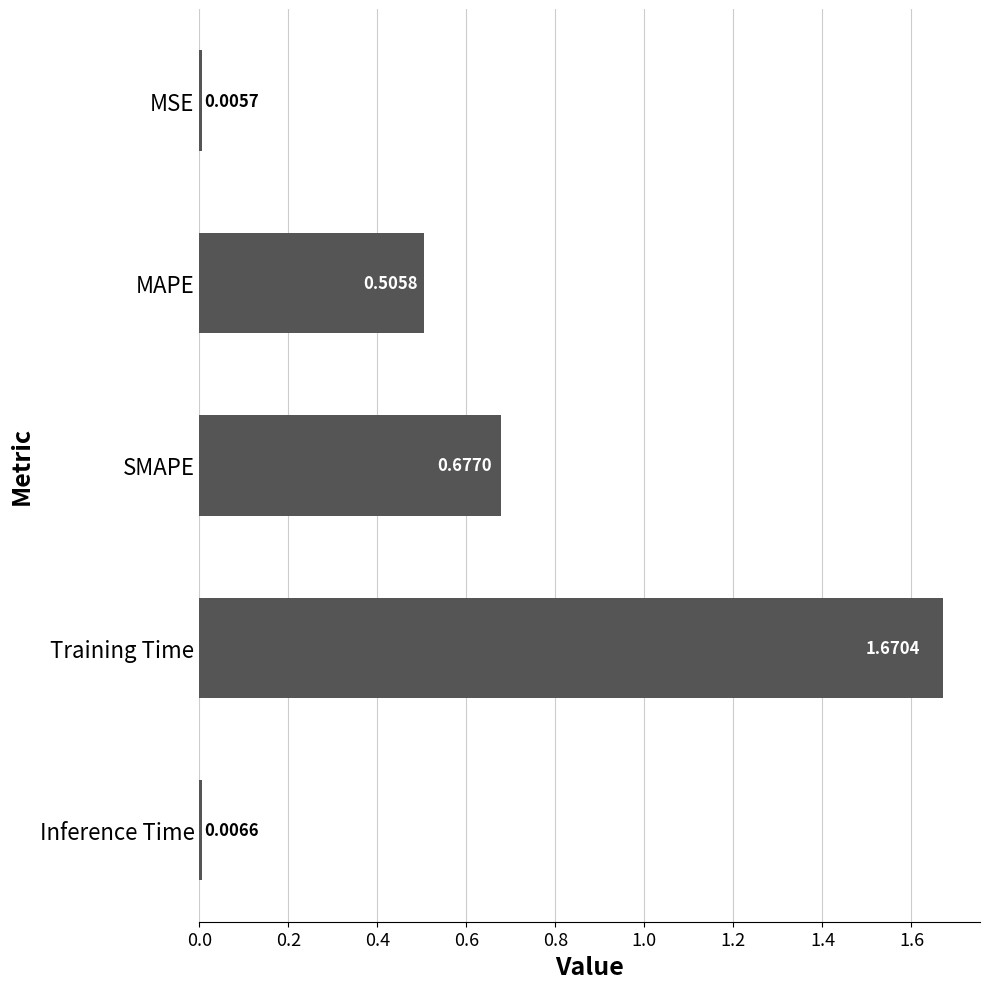

What is the difference between the values at Training Time and SMAPE?

1.0